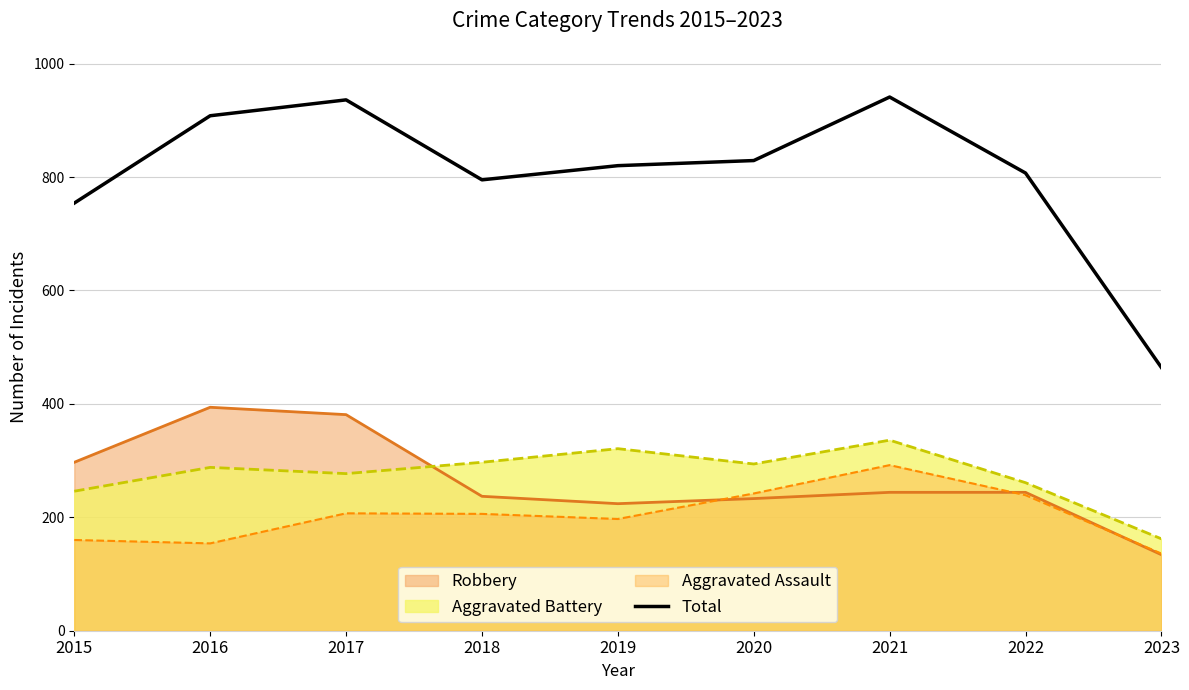

What is the smallest value displayed?

134